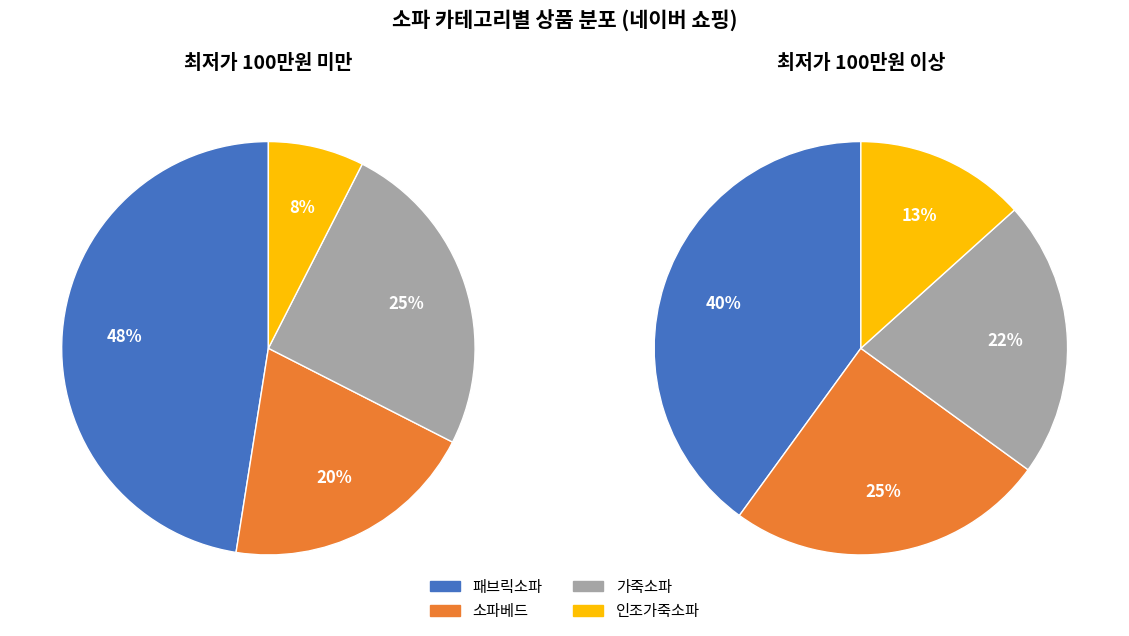

Does any single category account for the majority?

No